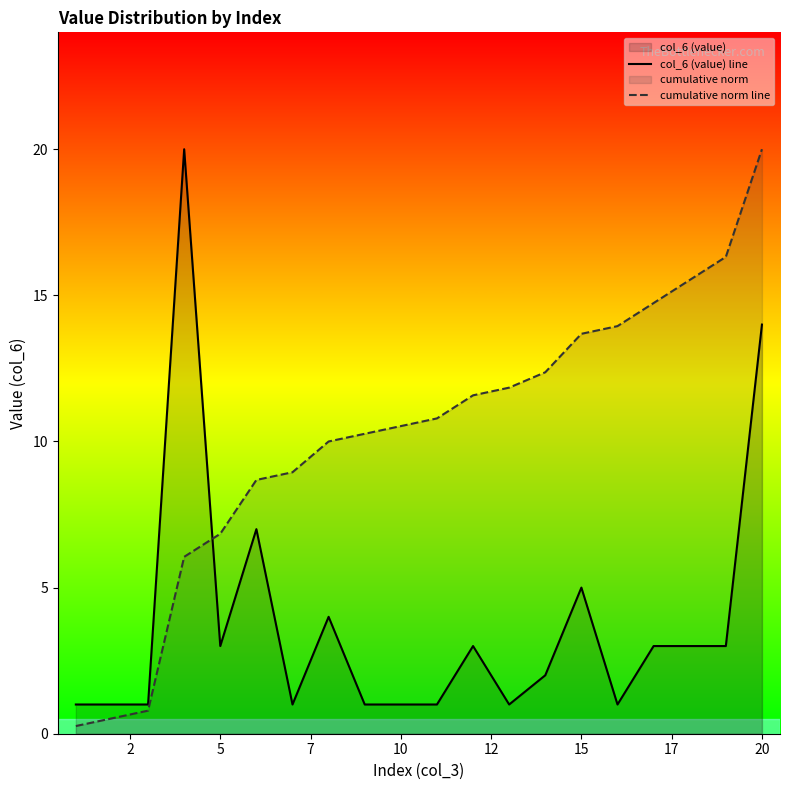

At which category is the sum across all series the highest?

20